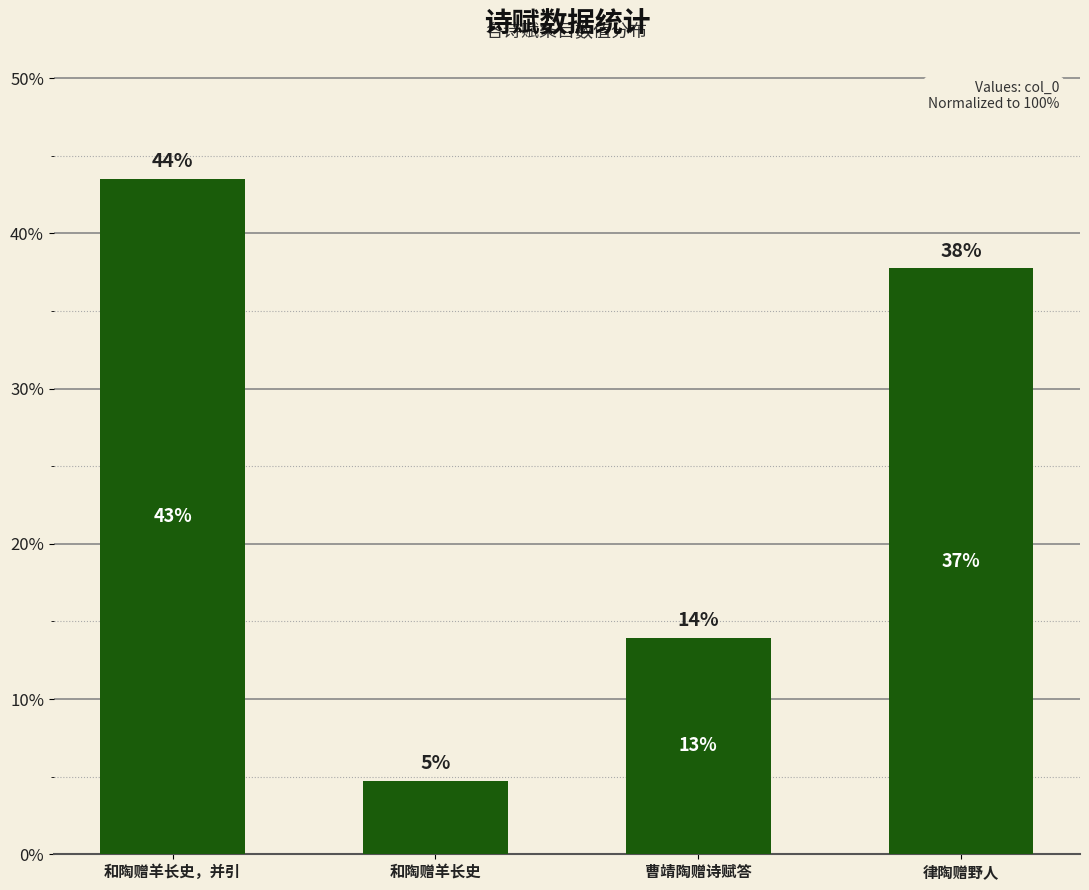

What is the value of the 1st bar from the left?

0.4